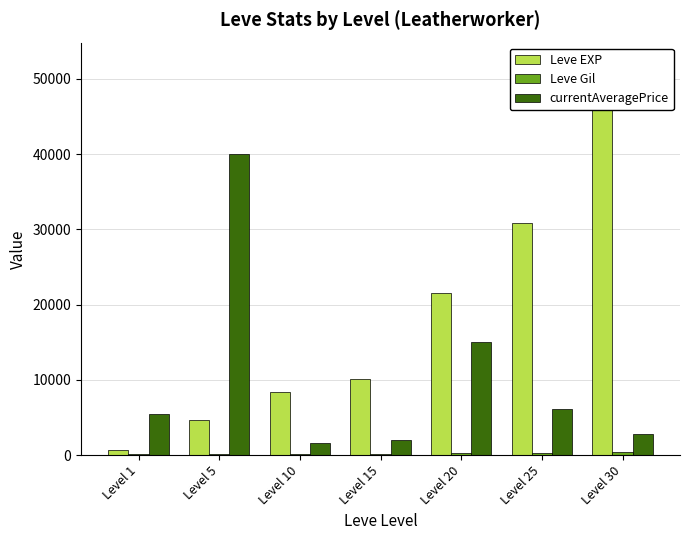

Is the value of Leve EXP at Level 25 greater than the value of currentAveragePrice at Level 1?

Yes